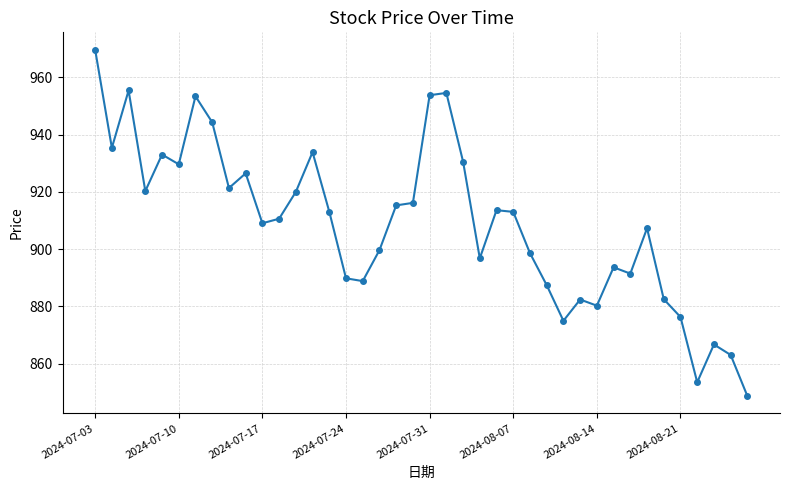

How many series are shown in this chart?

1